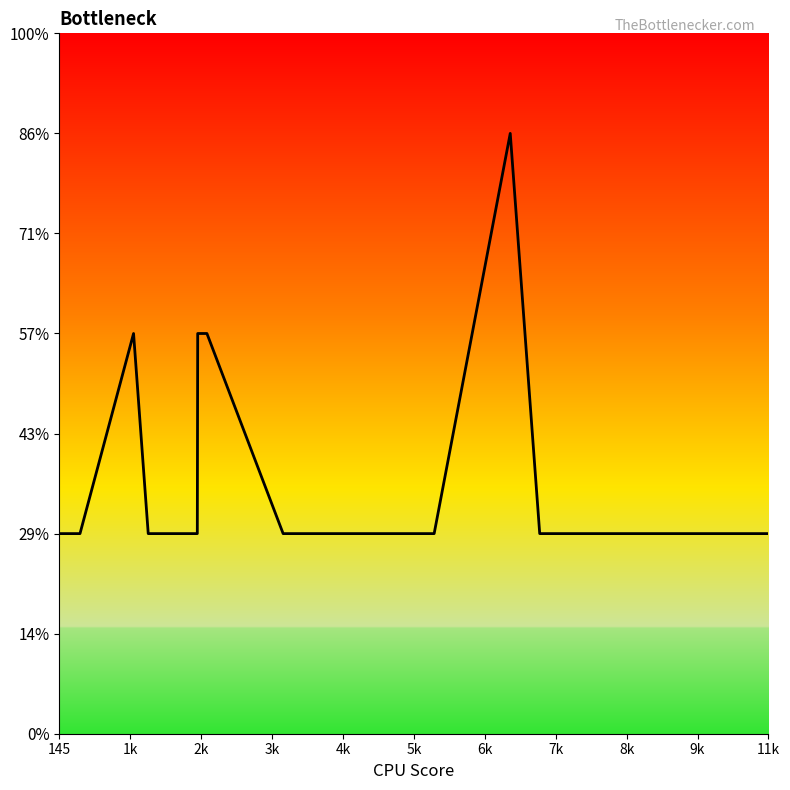

Is this an area chart (filled region under the line)?

Yes